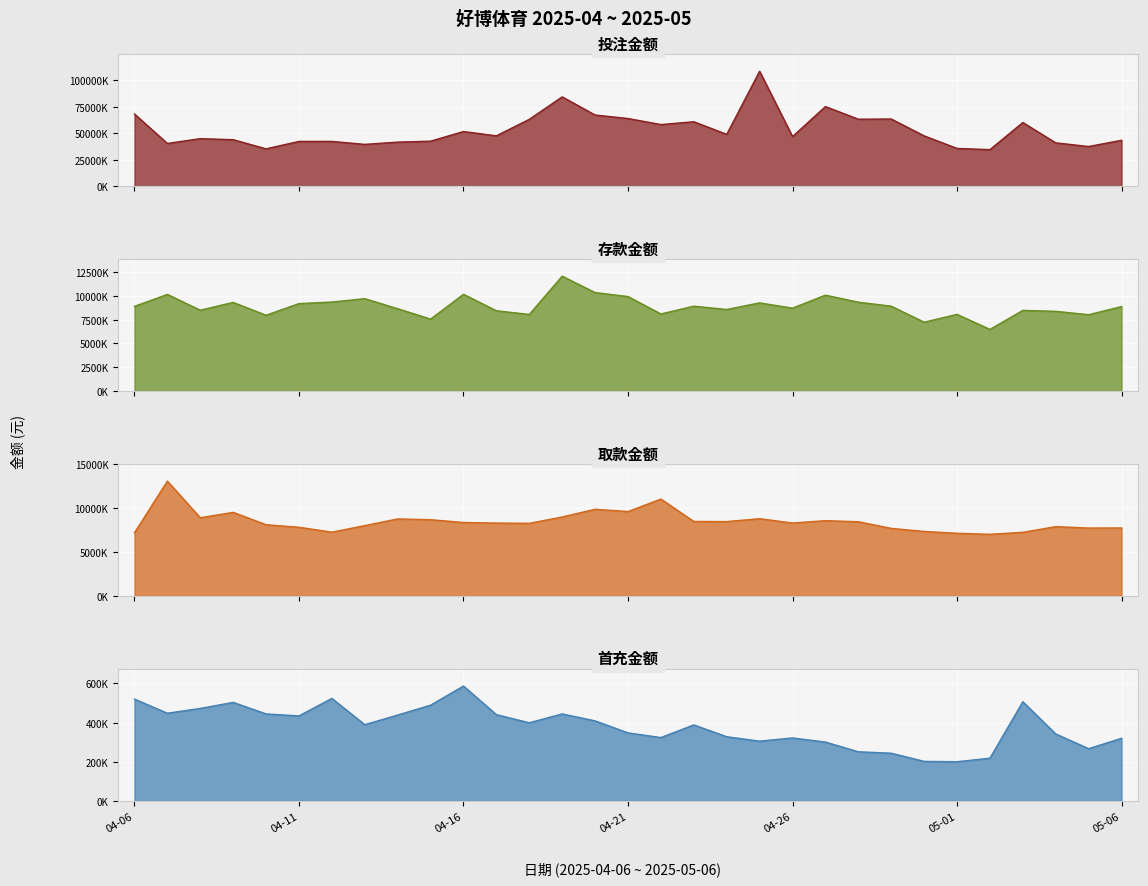

What is the spread (max minus min) of values at 2025-04-15?

41909043